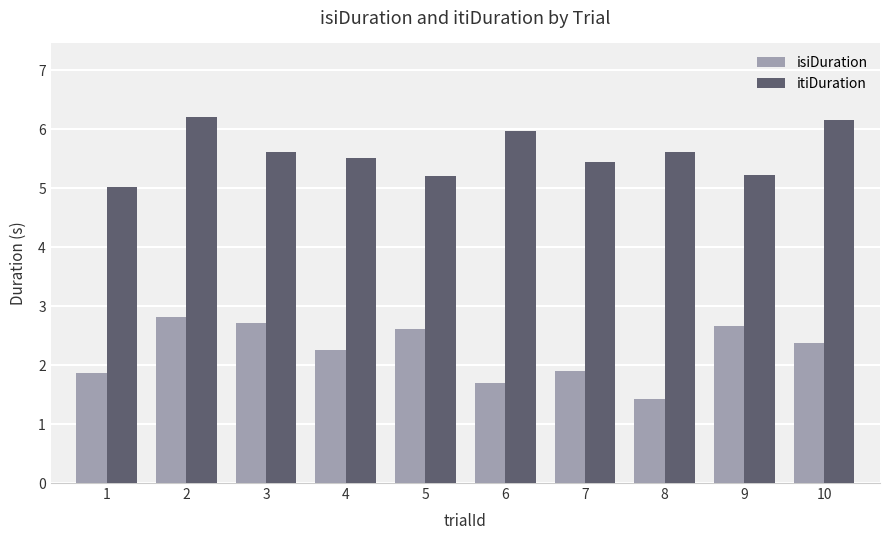

Reading left to right, list all the values displayed in this chart.

isiDuration: 1.9	2.8	2.7	2.3	2.6	1.7	1.9	1.4	2.7	2.4
itiDuration: 5.0	6.2	5.6	5.5	5.2	6.0	5.4	5.6	5.2	6.1